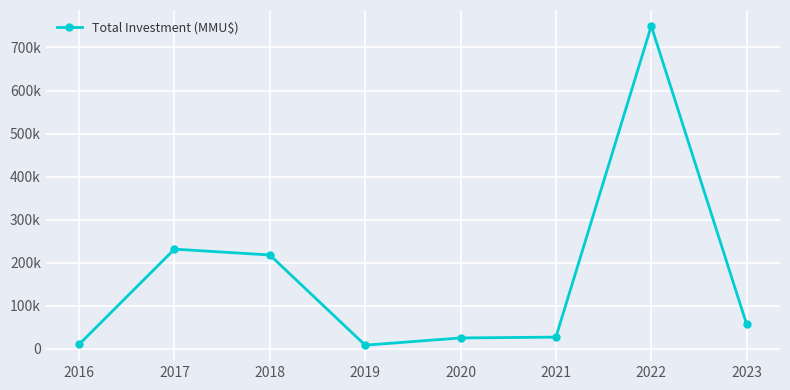

Is this an area chart (filled region under the line)?

No